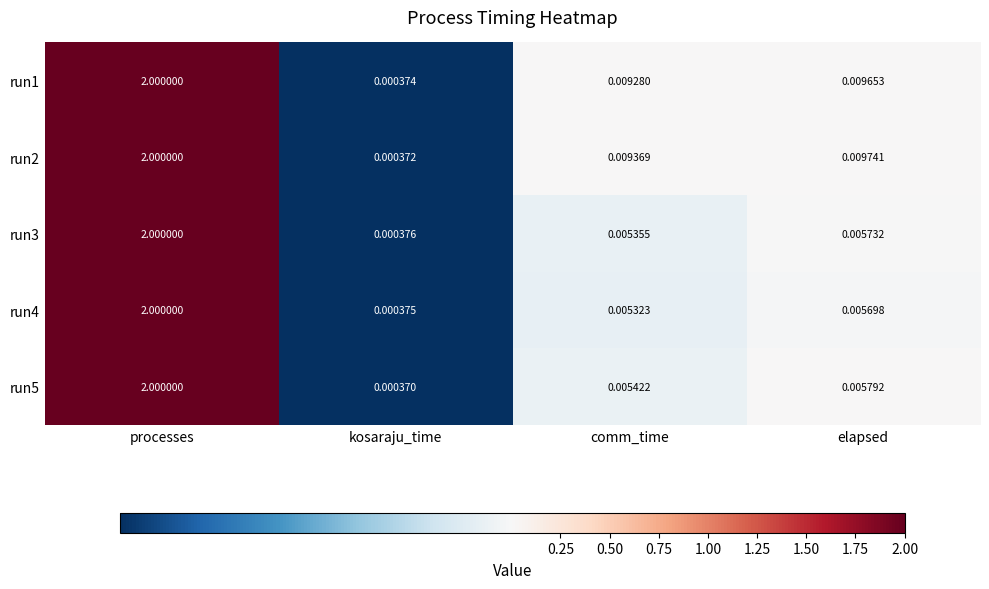

At which category does the chart reach its peak across all series?

processes